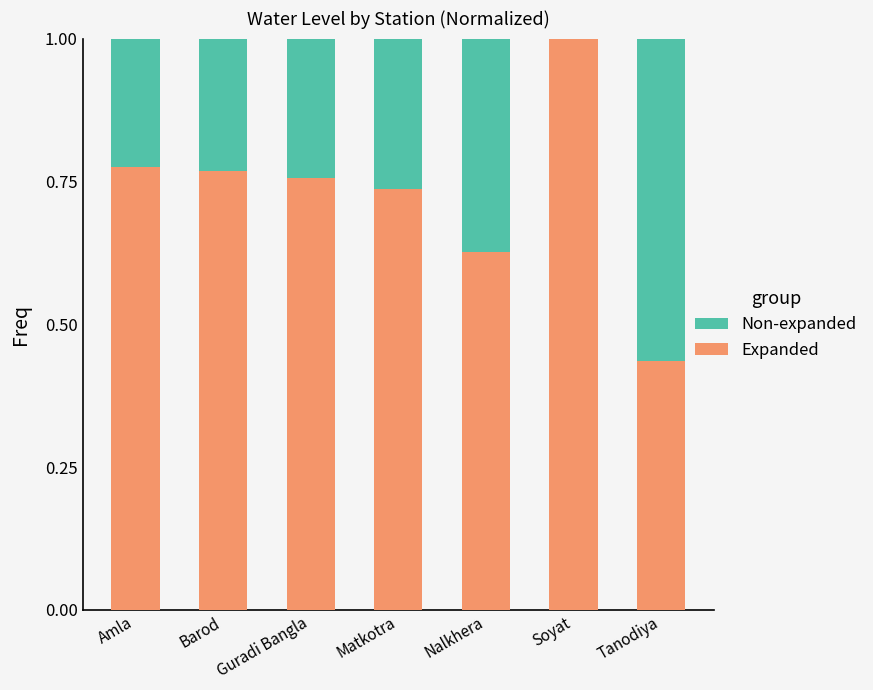

How many Expanded values are between 0 and 1?

7